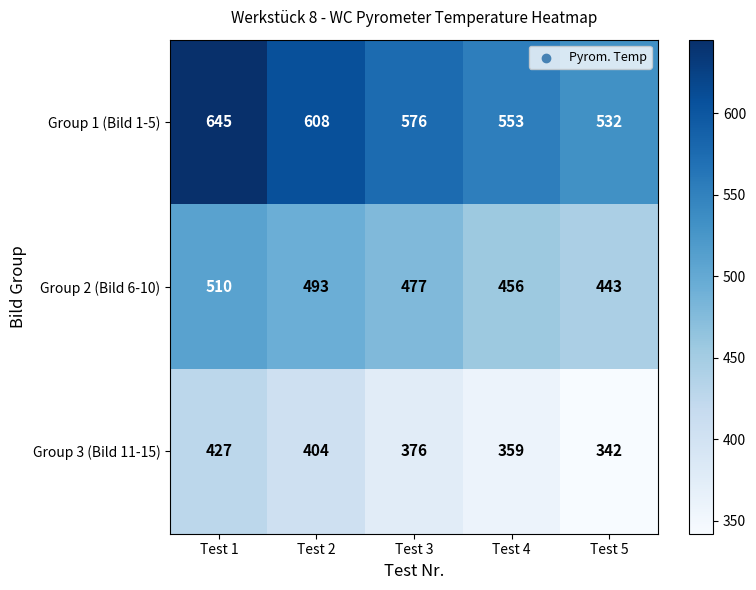

What is the smallest value displayed?

342